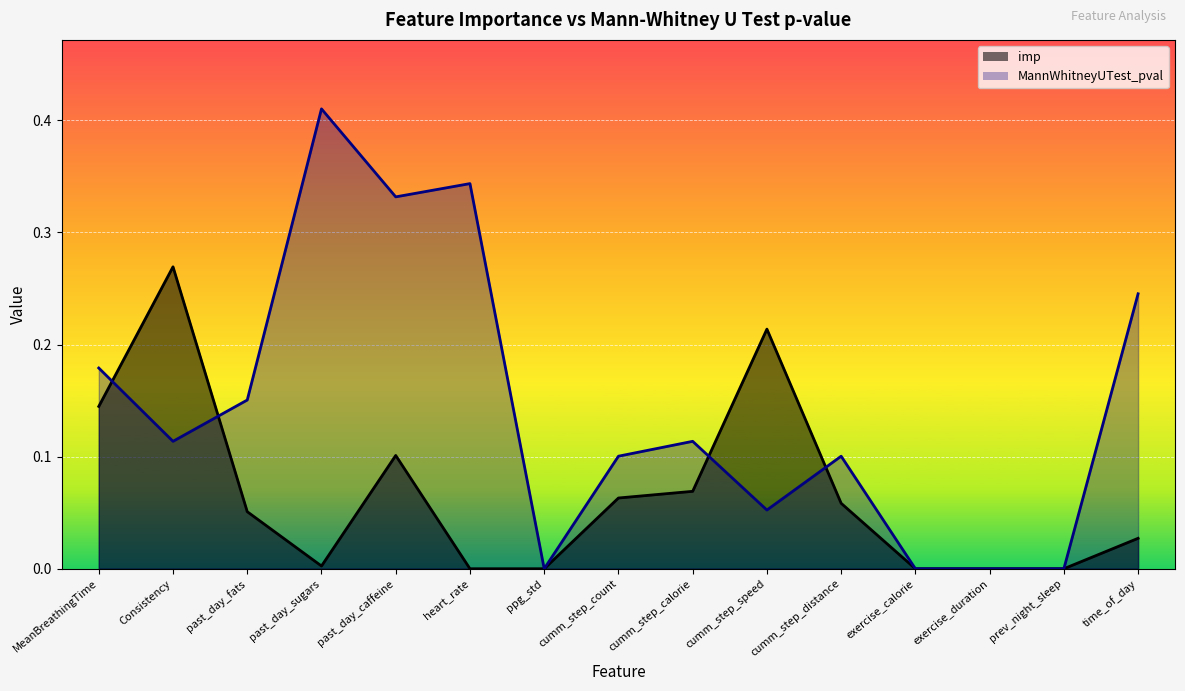

Which series ends up on top after the final intersection of imp and MannWhitneyUTest_pval?

MannWhitneyUTest_pval